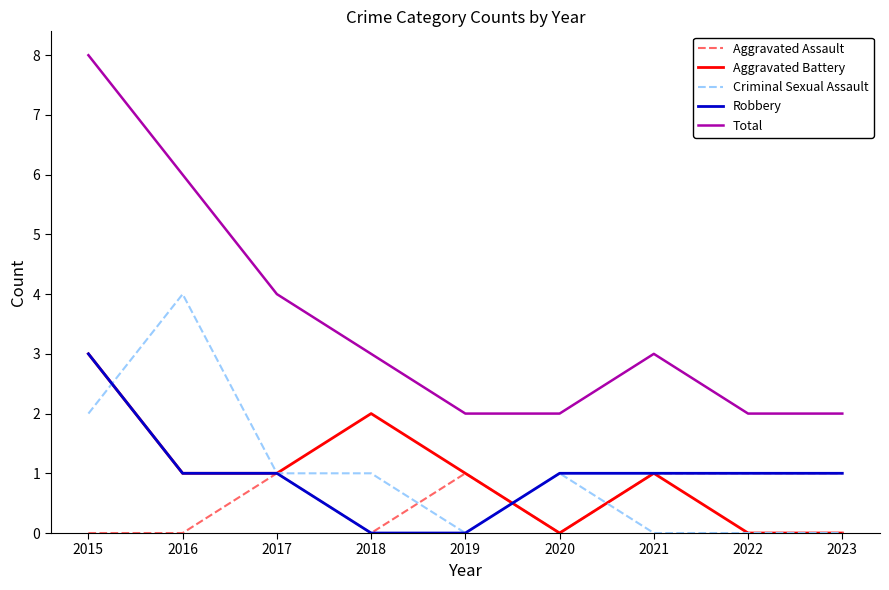

Is it true that Aggravated Assault equals 1 at 2023?

True